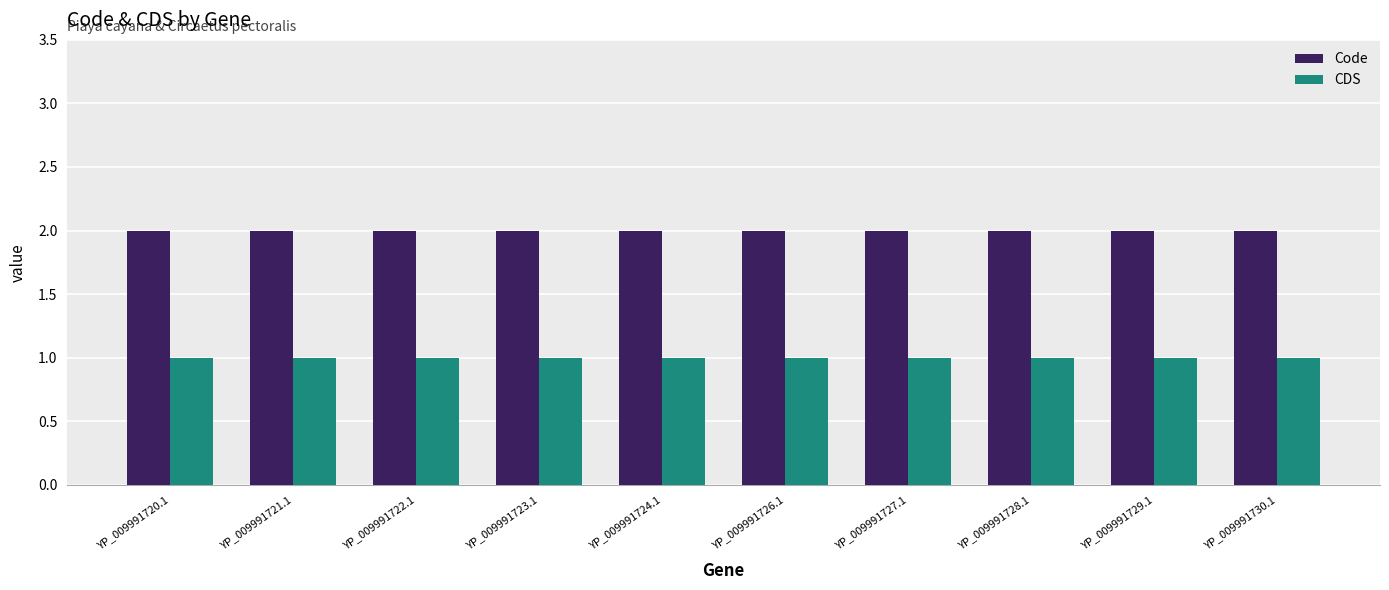

What is the spread (max minus min) of values at YP_009991730.1?

1